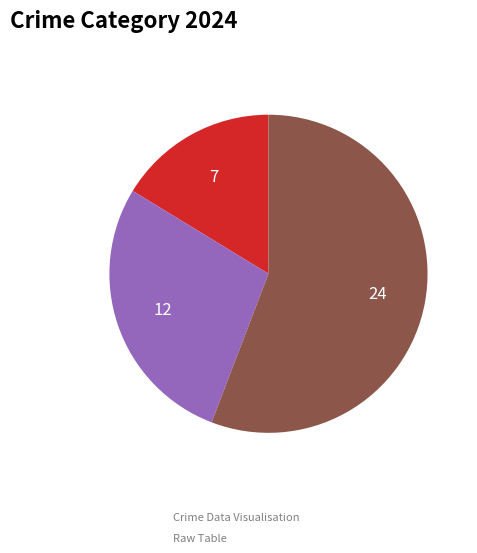

Is there any slice that represents more than half of the pie?

Yes